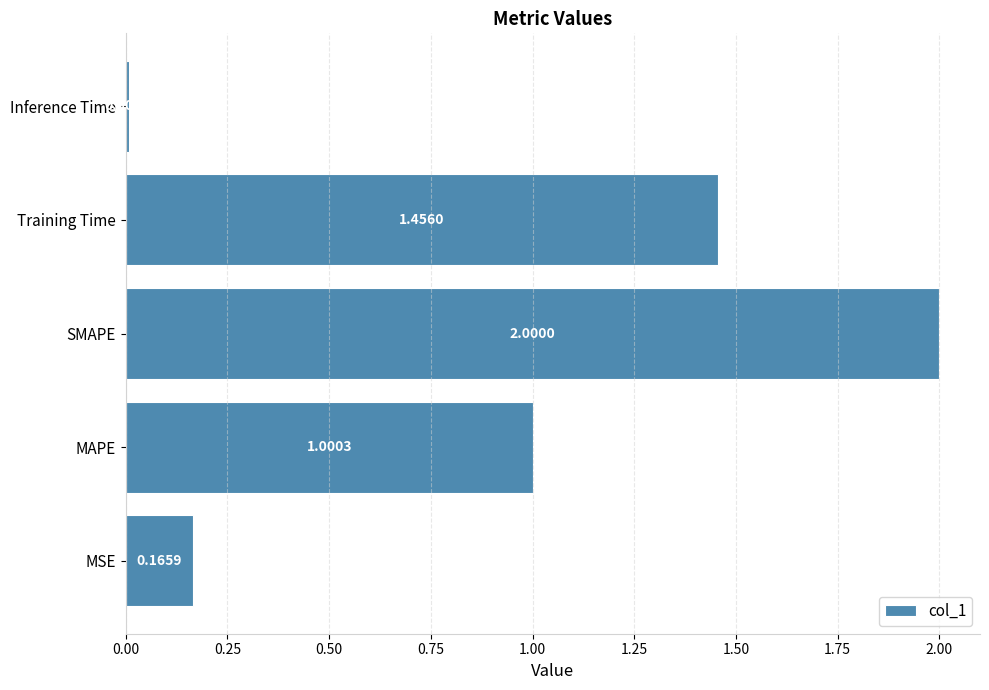

Which label corresponds to the smallest value in the chart?

Inference Time